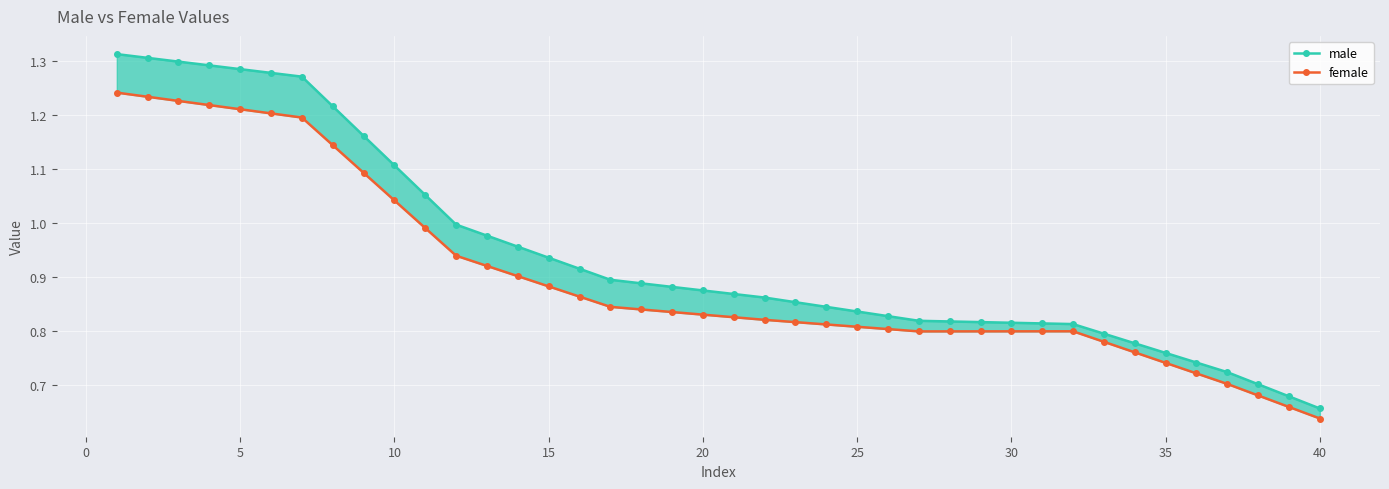

List the series in order of their overall mean, highest first.

male, female